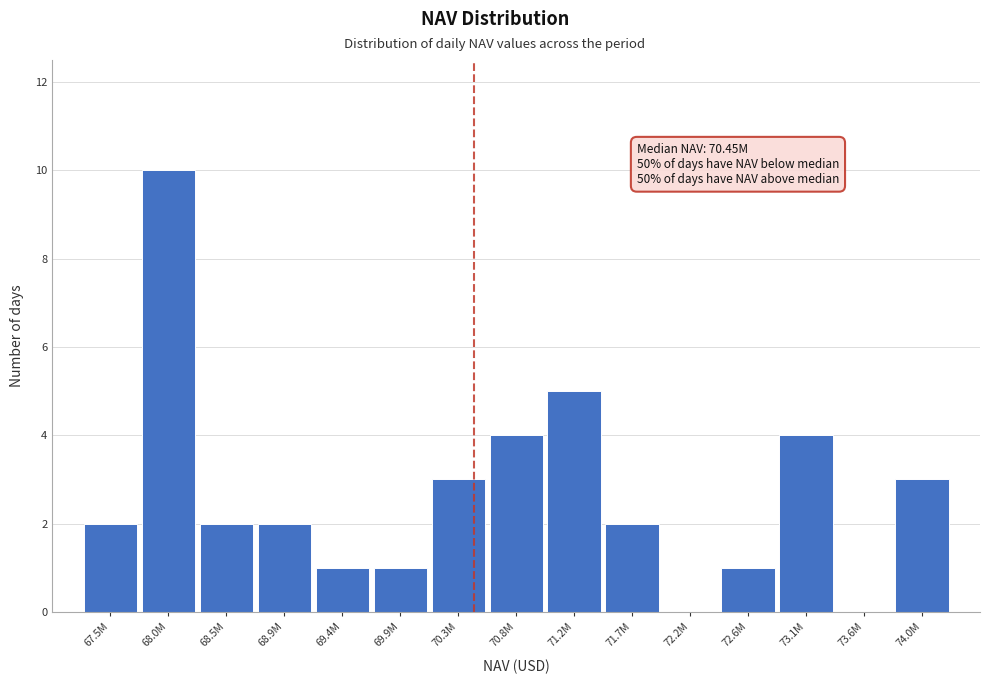

Reading left to right, what are all the values shown in this chart?

67.5M=2	68.0M=10	68.5M=2	68.9M=2	69.4M=1	69.9M=1	70.3M=3	70.8M=4	71.2M=5	71.7M=2	72.2M=0	72.6M=1	73.1M=4	73.6M=0	74.0M=3